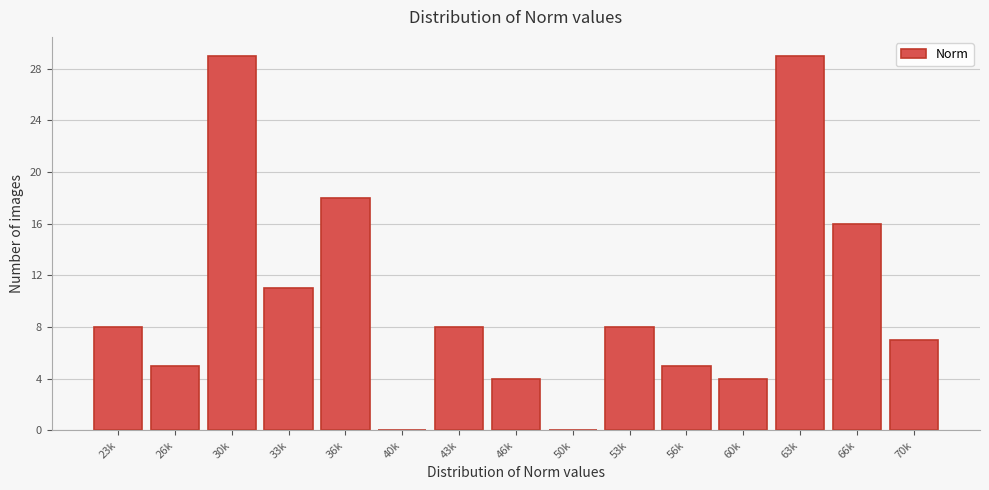

Reading left to right, list all the values displayed in this chart.

23k=8	26k=5	30k=29	33k=11	36k=18	40k=0	43k=8	46k=4	50k=0	53k=8	56k=5	60k=4	63k=29	66k=16	70k=7